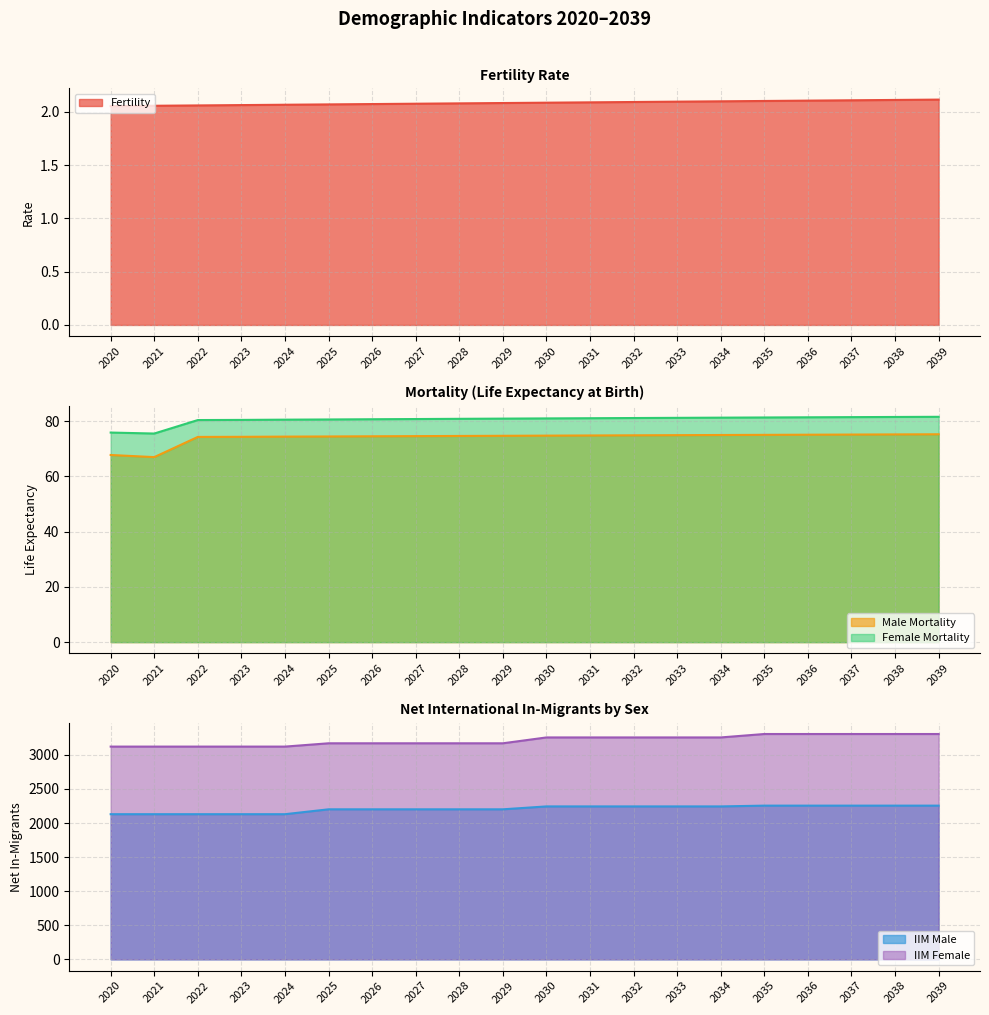

True or false: IIM Male and IIM Female cross at least once.

False